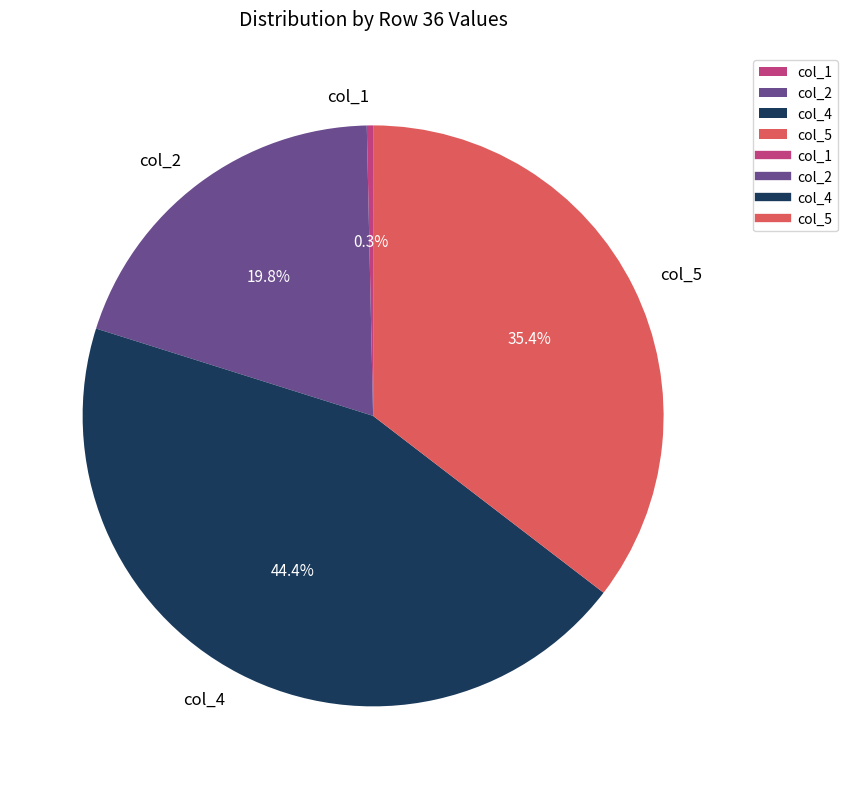

Does col_4 represent more than half of the total?

No